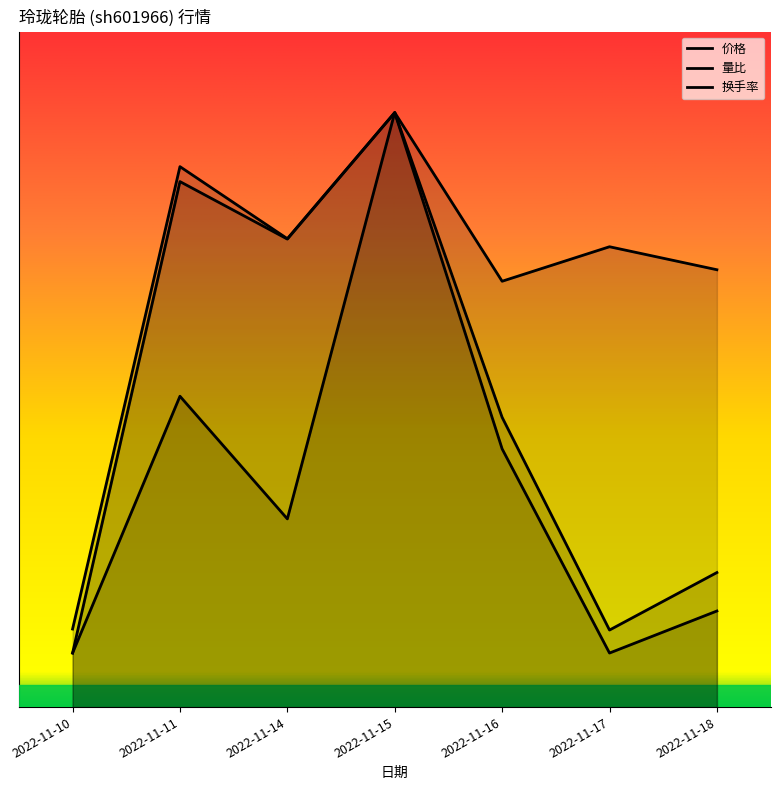

Where does the 量比 series first go above 9?

2022-11-11